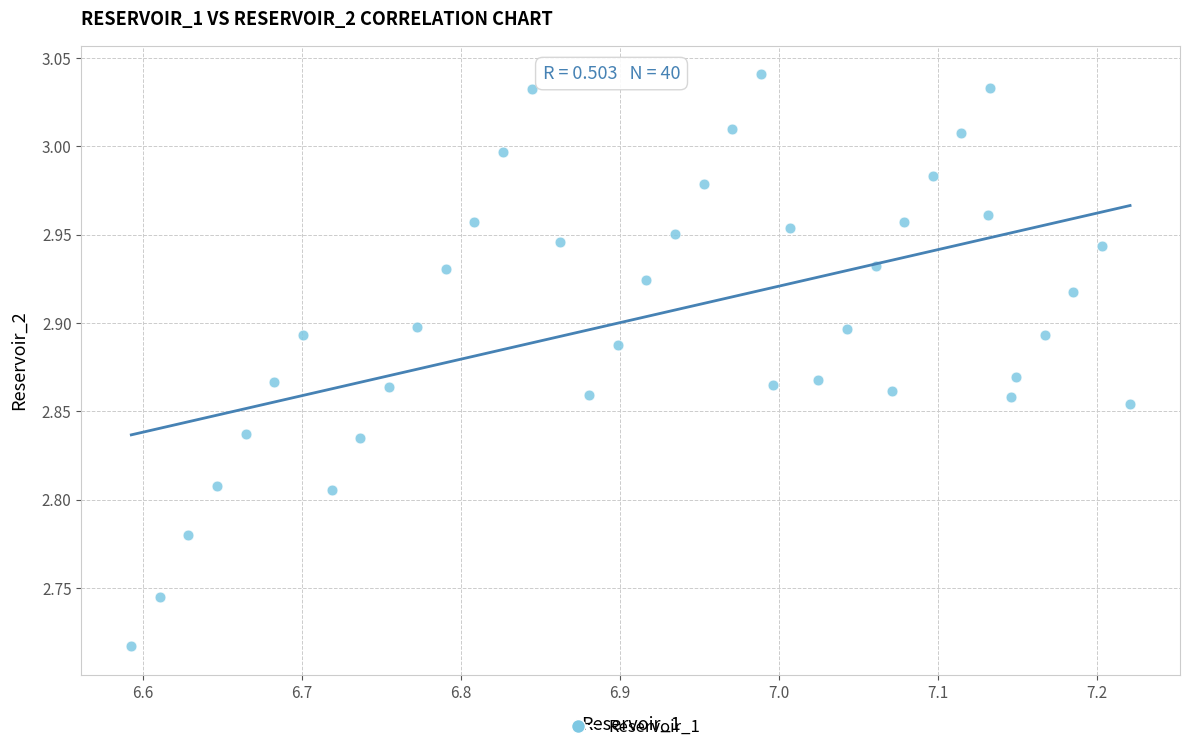

What is the range of Y values (max minus min)?

0.3